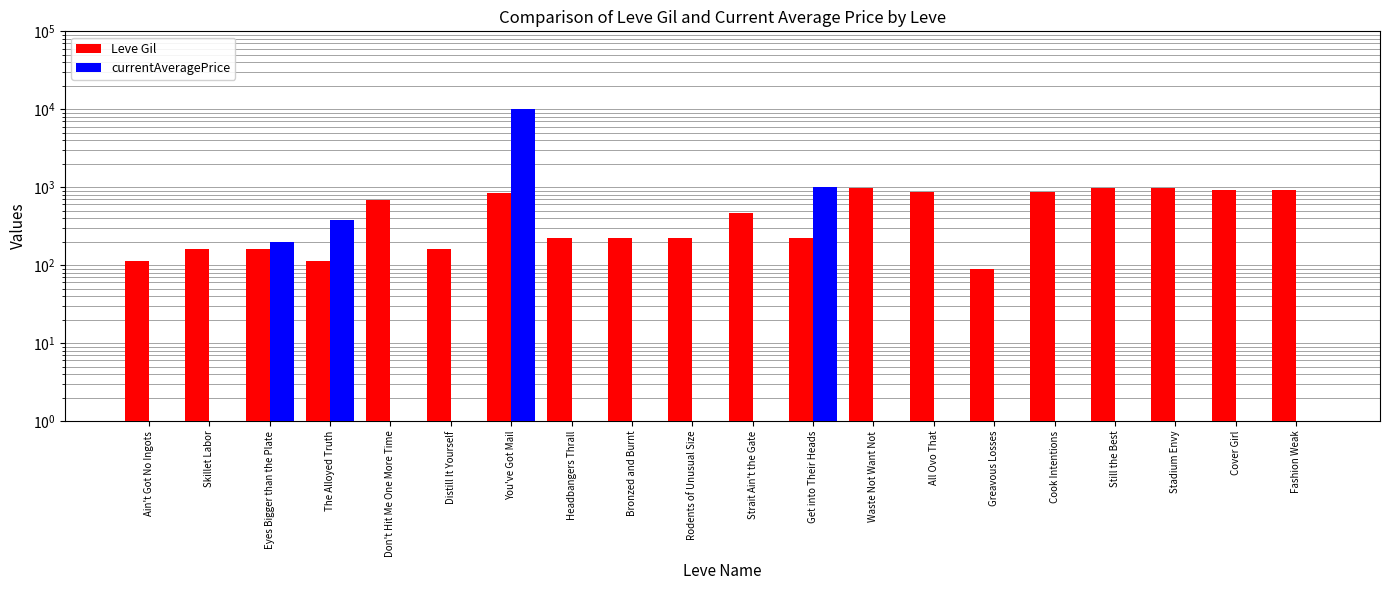

What is the difference between the highest and lowest values at Still the Best?

990.0